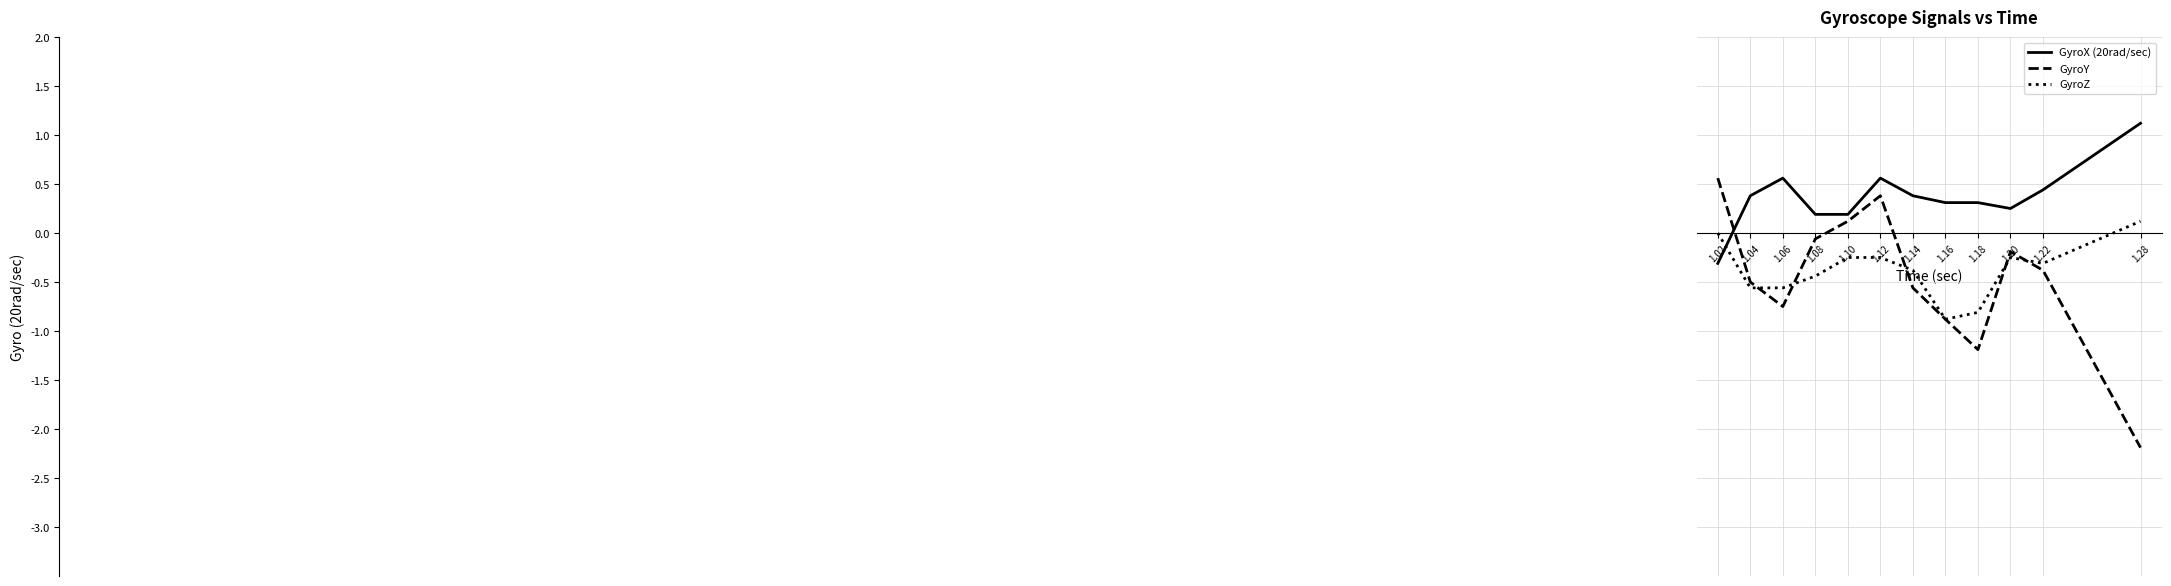

Rank the series at 1.04 from lowest to highest value.

GyroZ, GyroY, GyroX (20rad/sec)